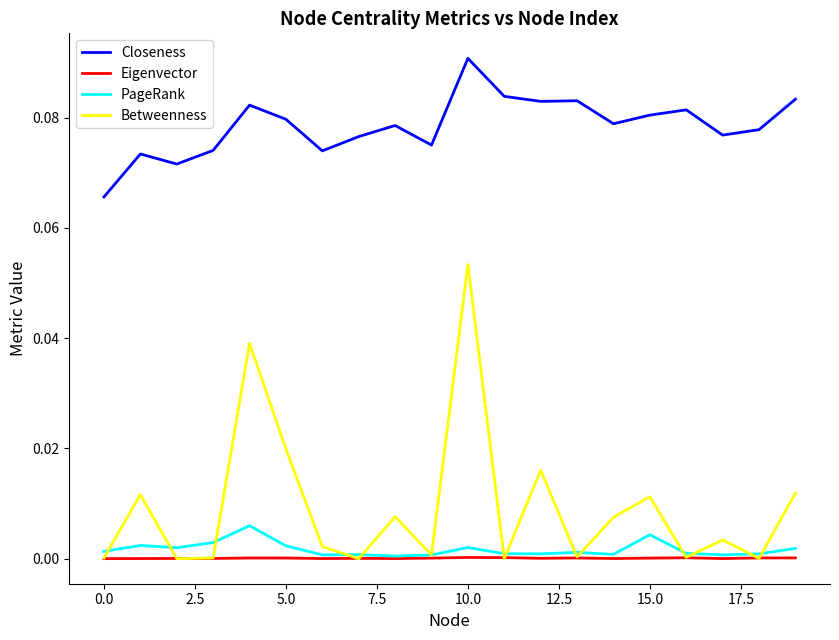

Which series has the largest range (max minus min)?

Betweenness